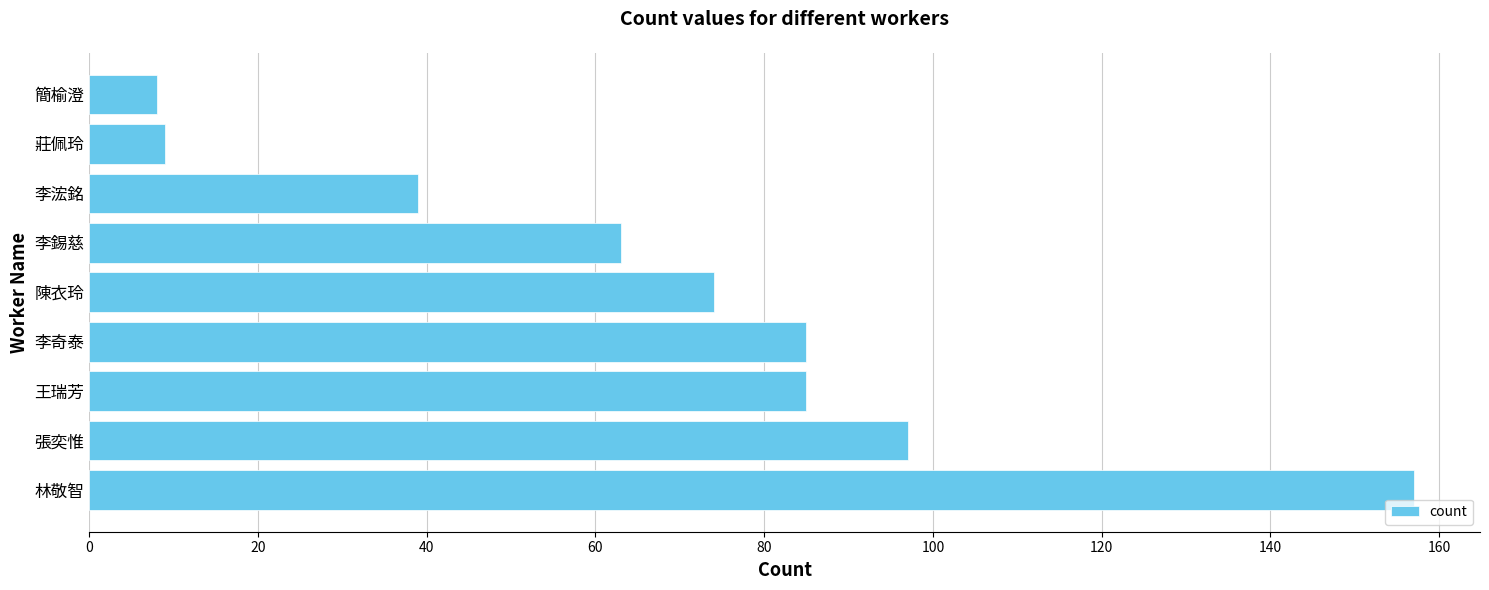

The chart shows a value of 9 at 莊佩玲. True or false?

True